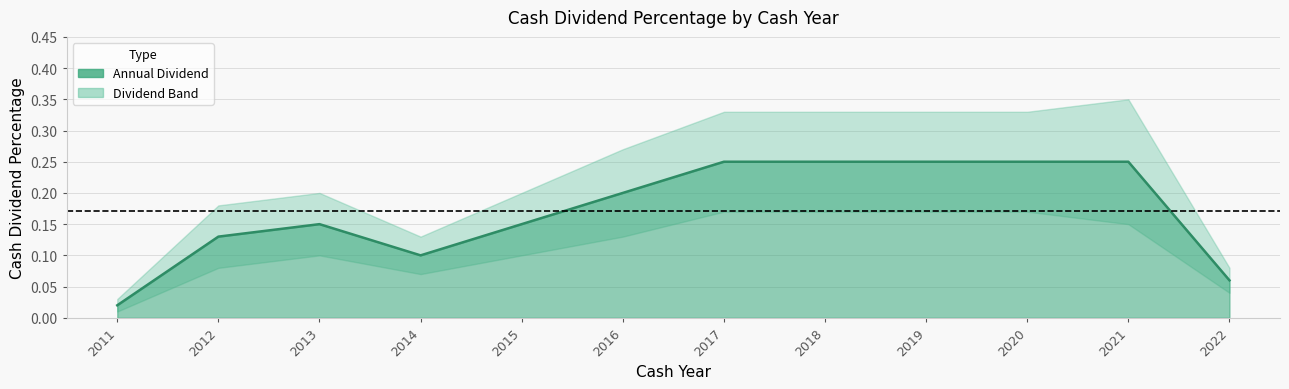

Which series has the largest range (max minus min)?

upper